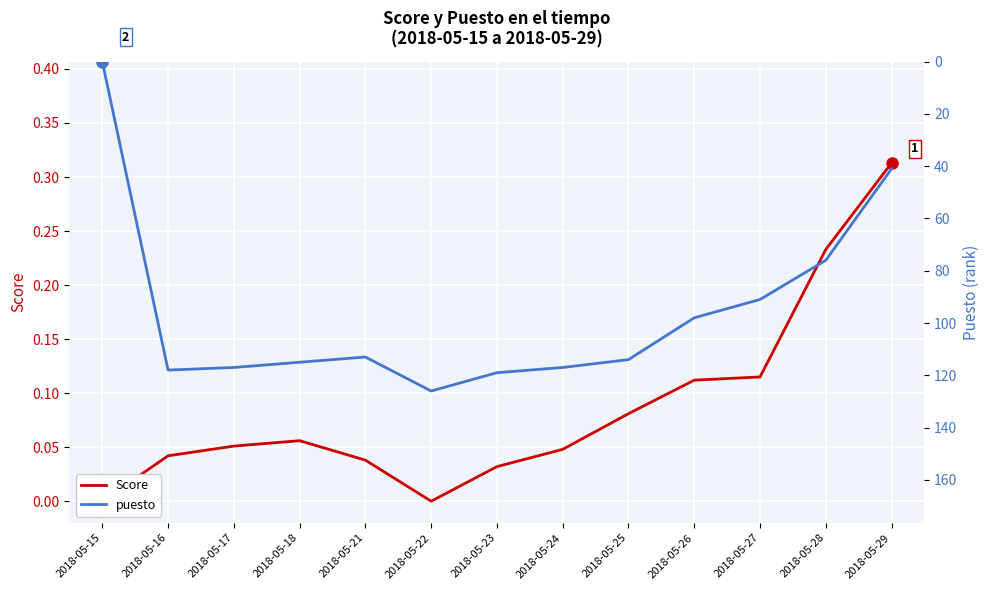

Where is puesto nearest to the value 63?

2018-05-28